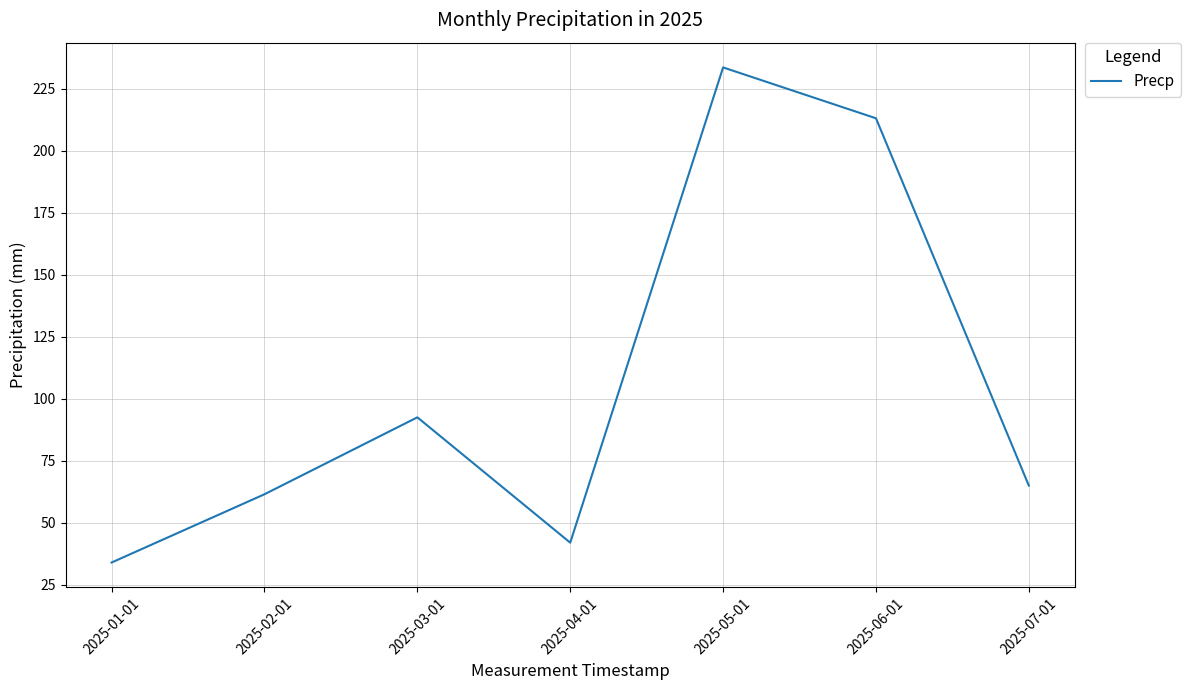

True or false: the data has more than 1 interior local peaks.

True